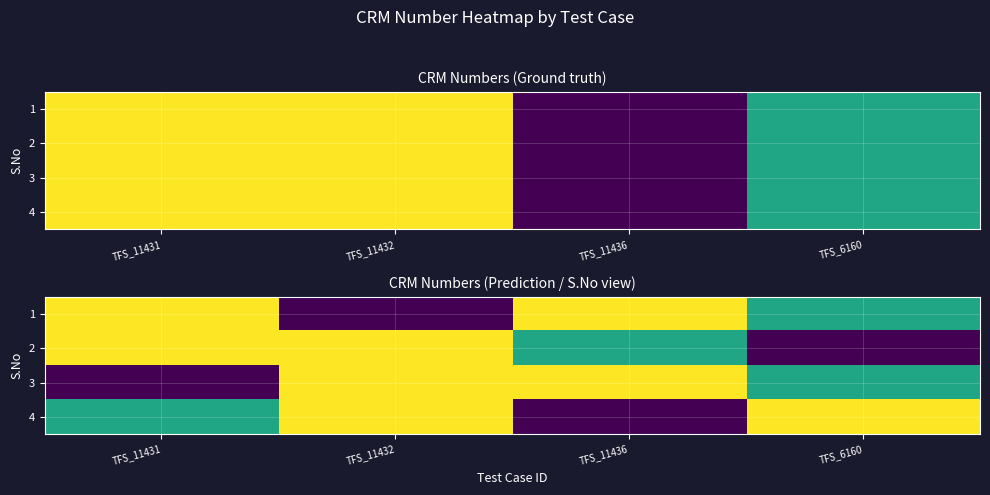

What value does the 4 series have at TFS_6160, to the nearest 50?

1000181700